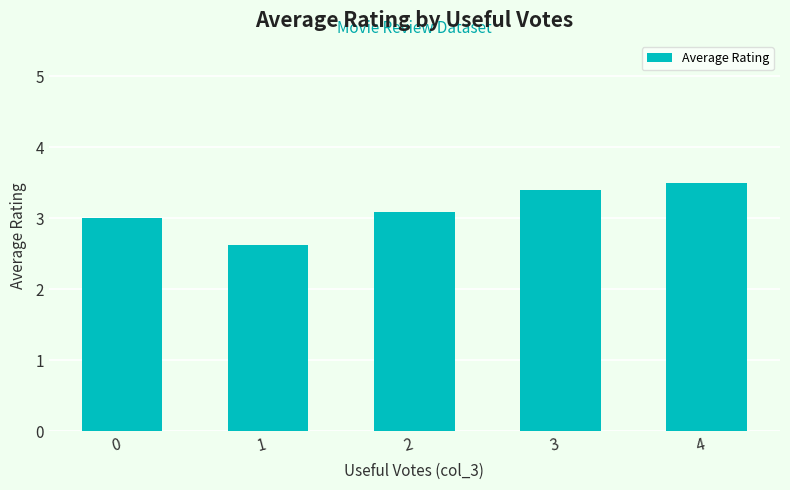

Which label corresponds to the smallest value in the chart?

1